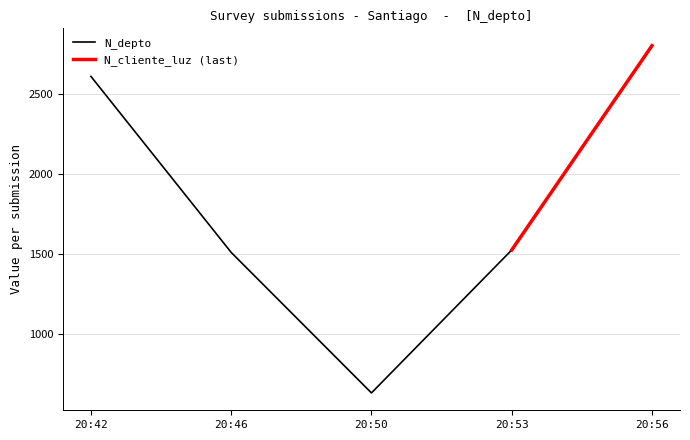

What is the maximum value for N_depto?

2800